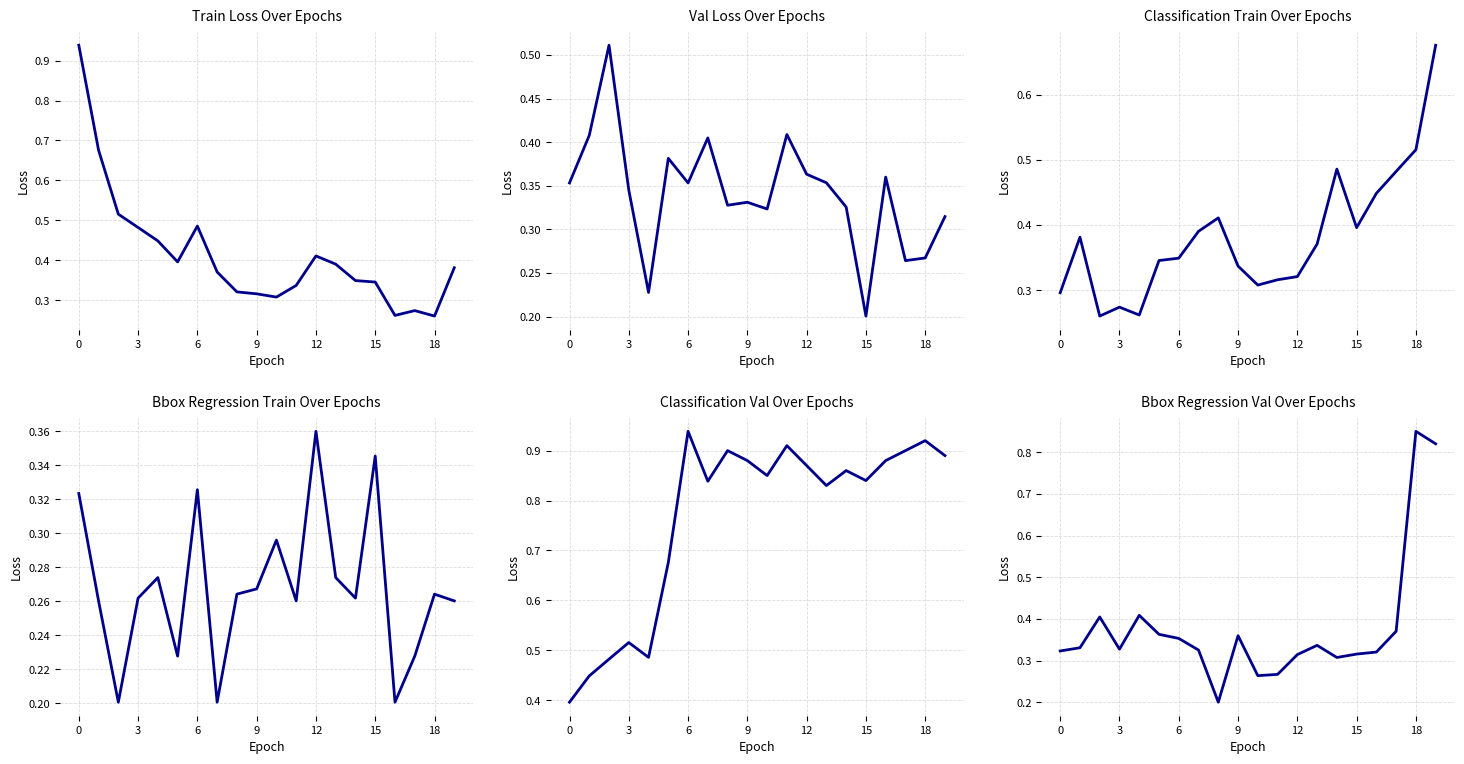

How many Bbox Regression Train Over Epochs values are between 0 and 1?

20